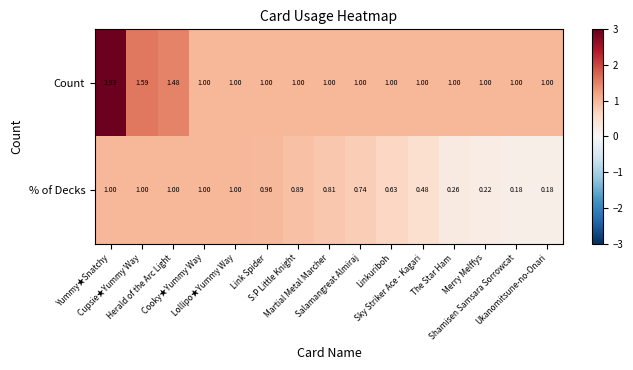

Which series has the largest total across all categories?

Count